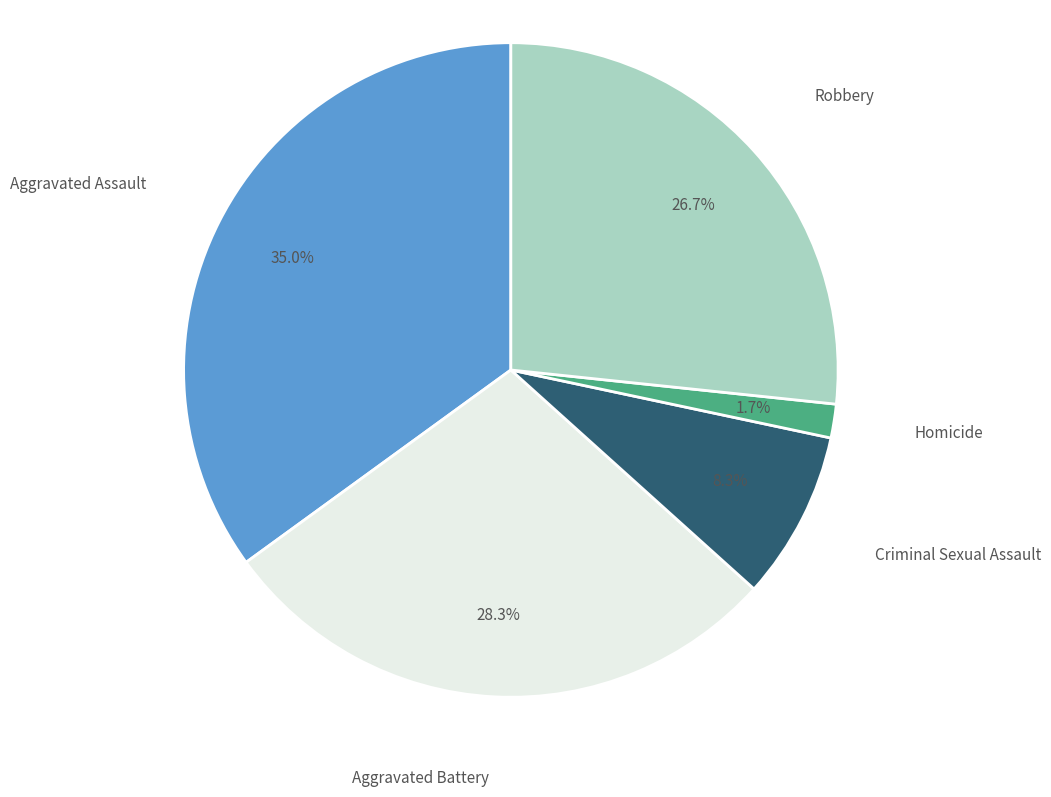

Is there a majority slice in this chart?

No